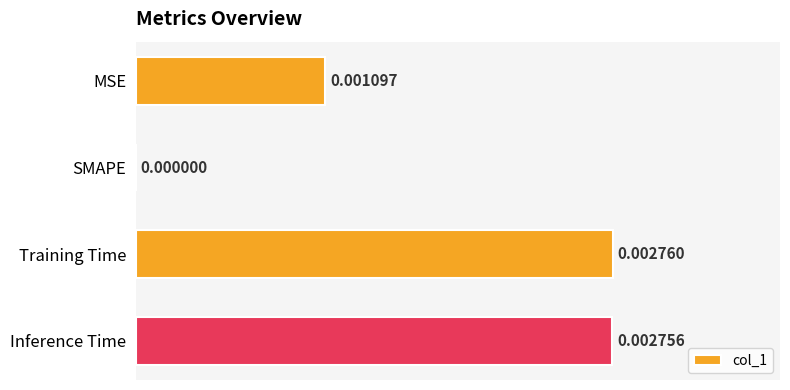

Which category has the highest value across all series?

Training Time